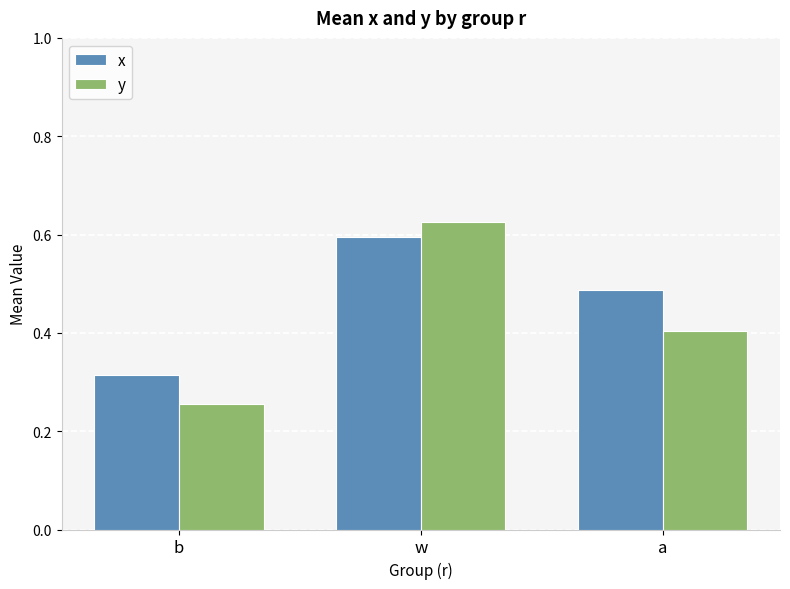

Which category has the highest value across all series?

w